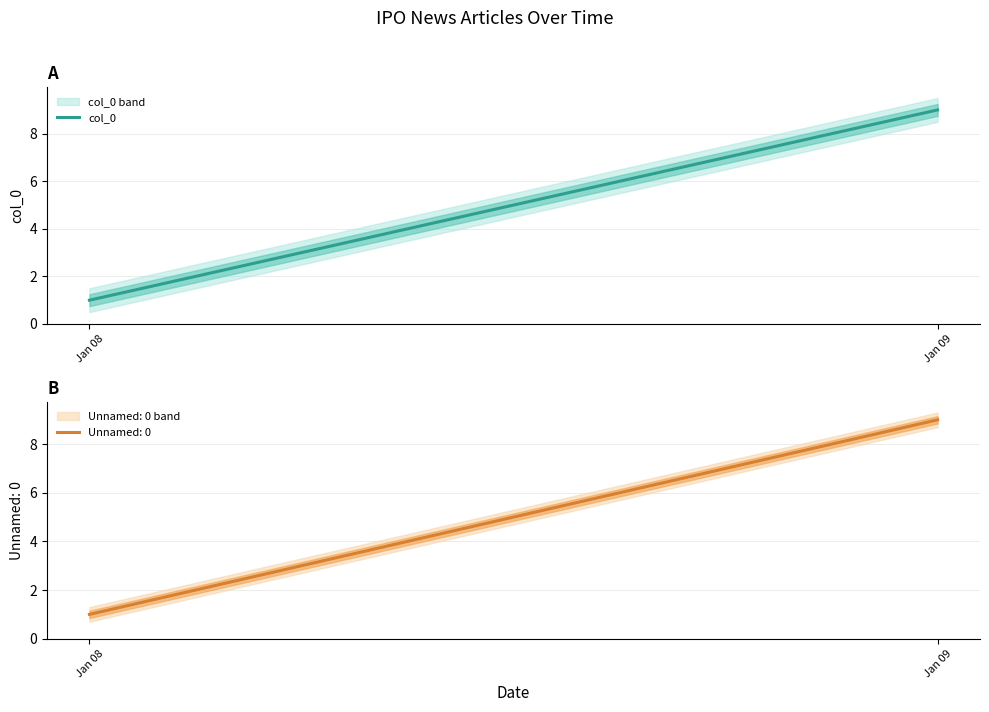

What is the difference between the values at Jan 08 and Jan 09?

8